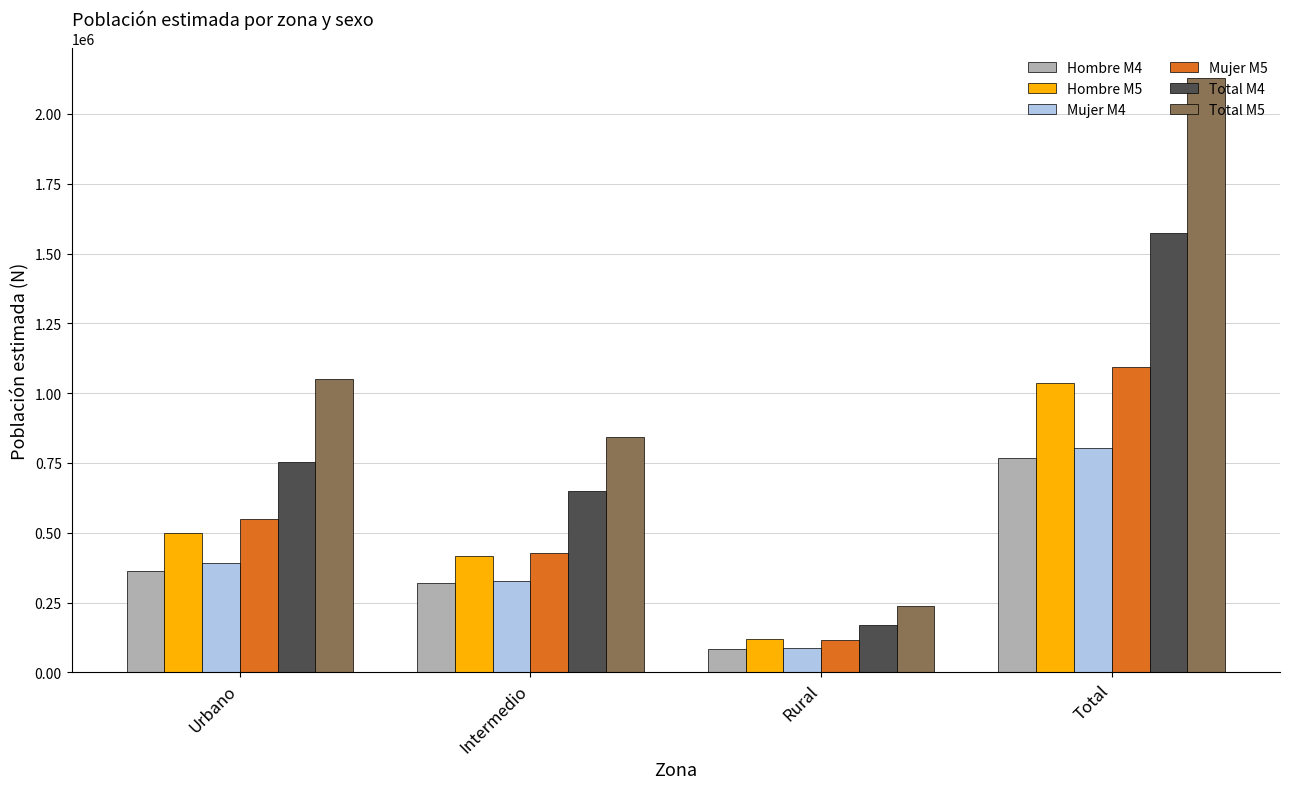

The Hombre M4 series shows 209903 at Intermedio. True or false?

False